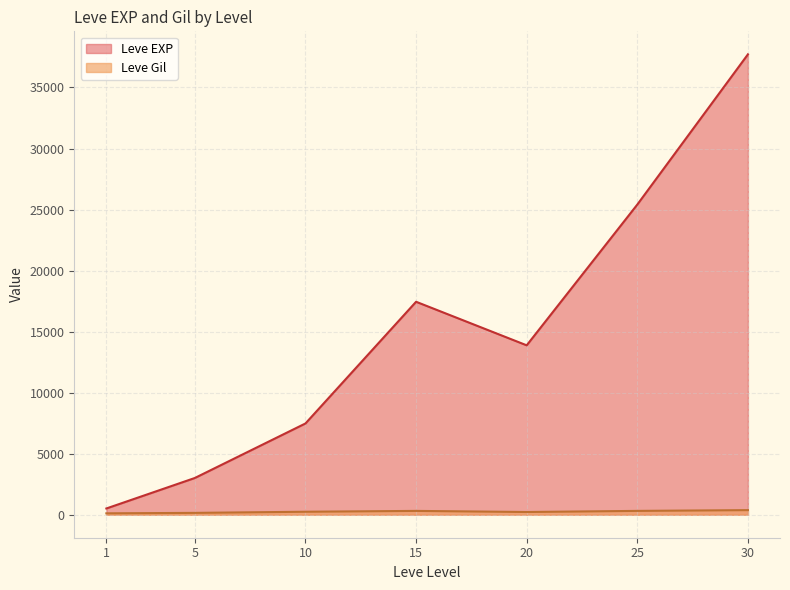

True or false: Leve Gil has a value of 268 at 25.

True